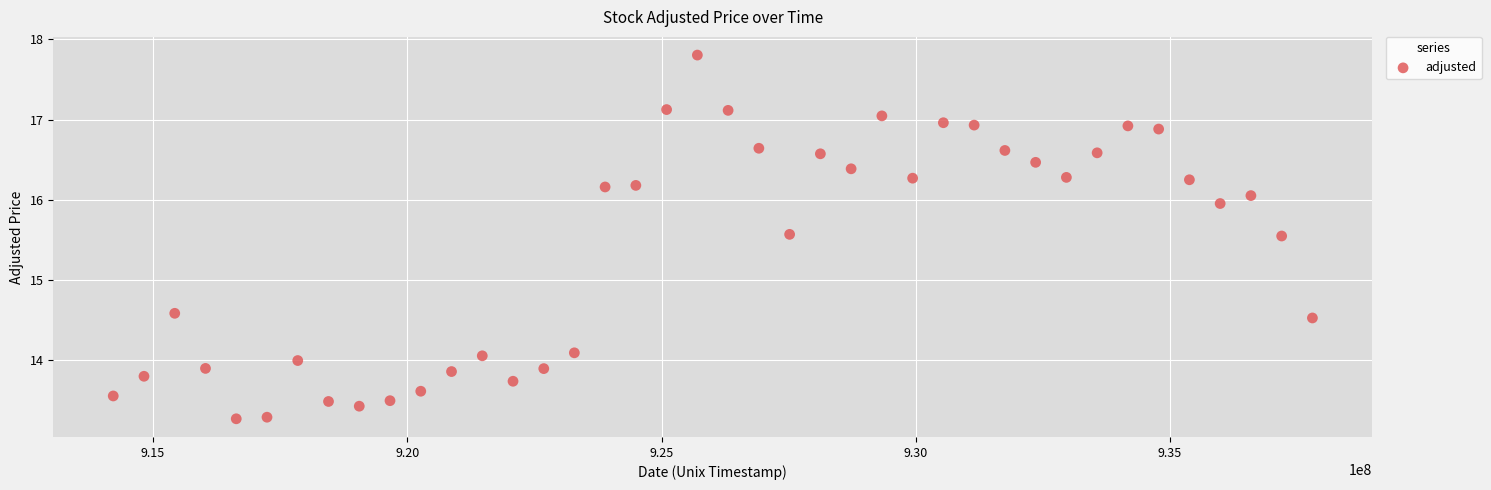

What Y value in the scatter plot is closest to 15?

14.6